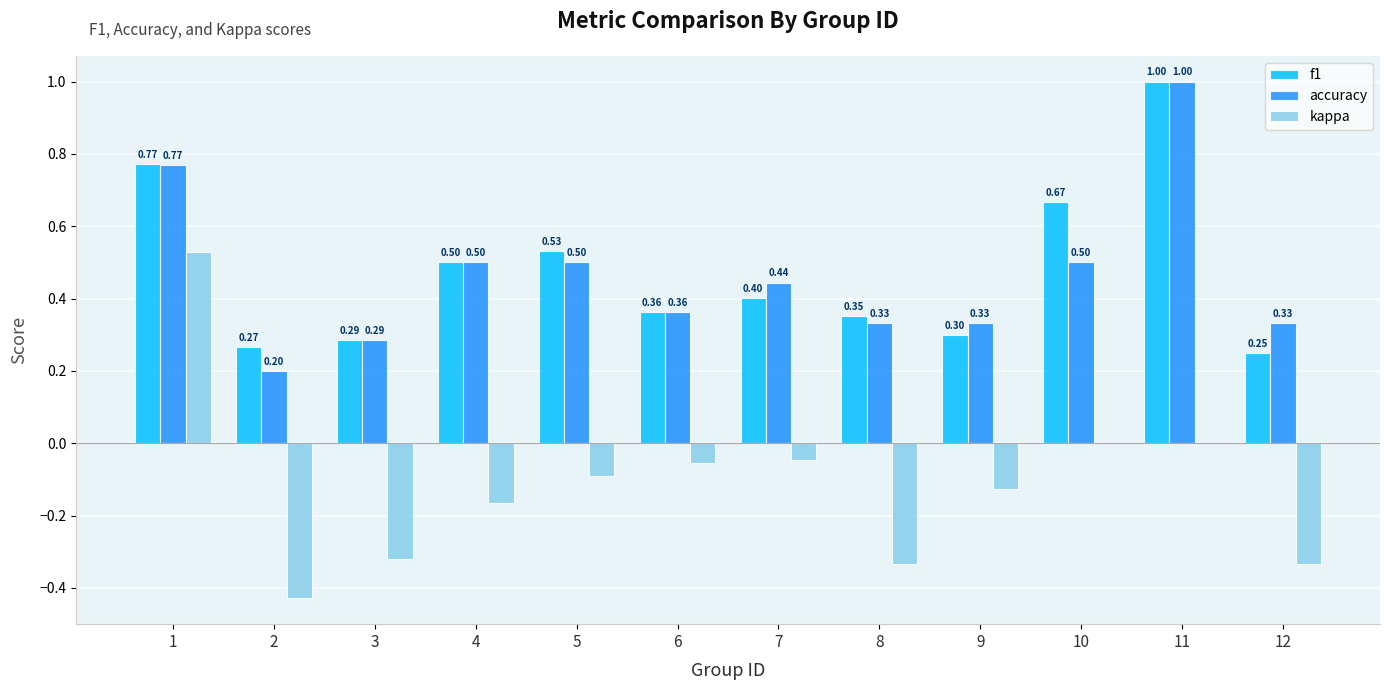

How many groups of bars are there?

12